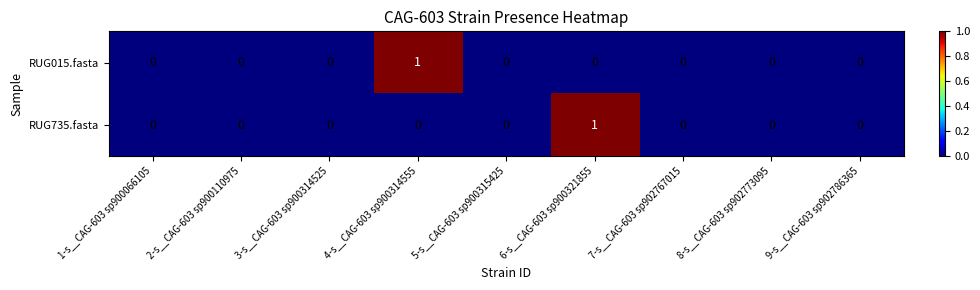

True or false: RUG735.fasta has a value of -1 at 4-s__CAG-603 sp900314555.

False